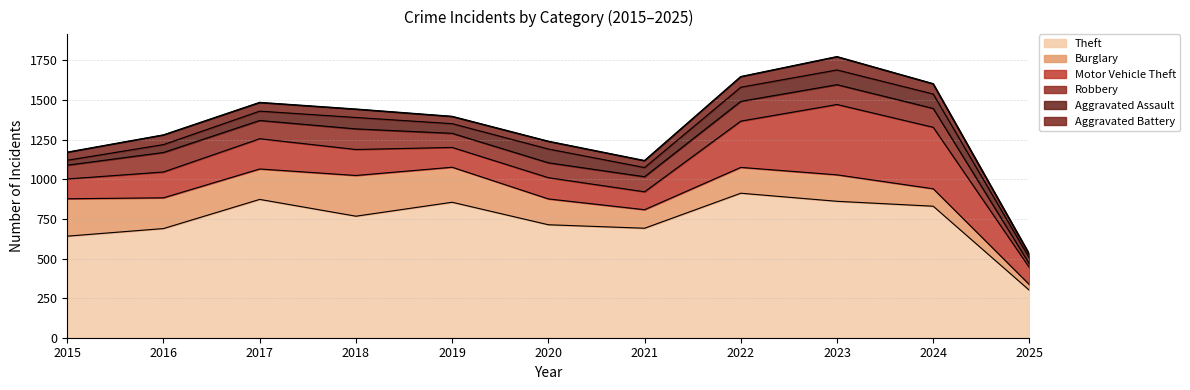

At 2015, list the series in order from largest to smallest.

Theft, Burglary, Motor Vehicle Theft, Robbery, Aggravated Battery, Aggravated Assault